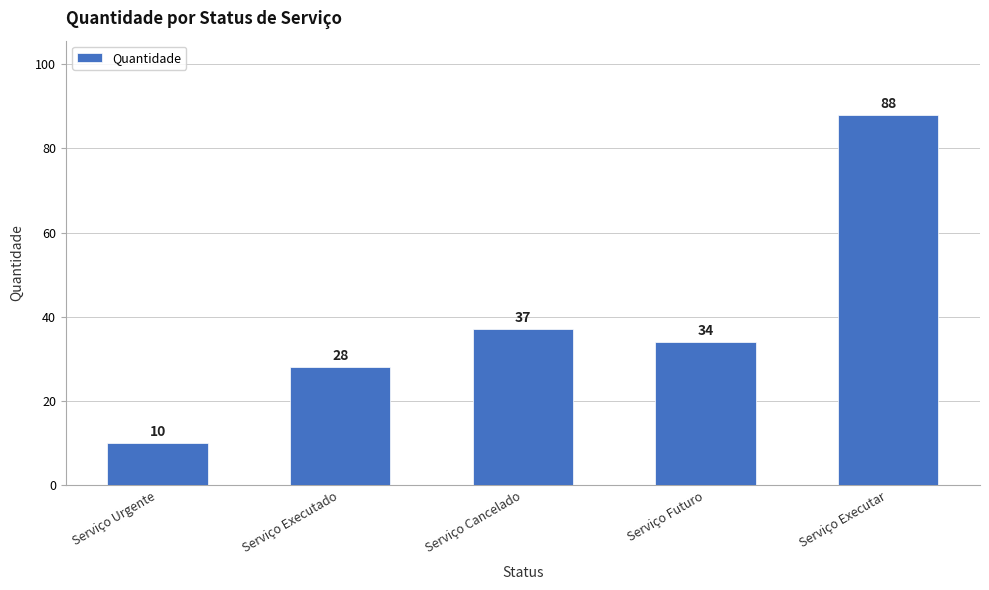

What is the label of the 3rd bar from the left?

Serviço Cancelado